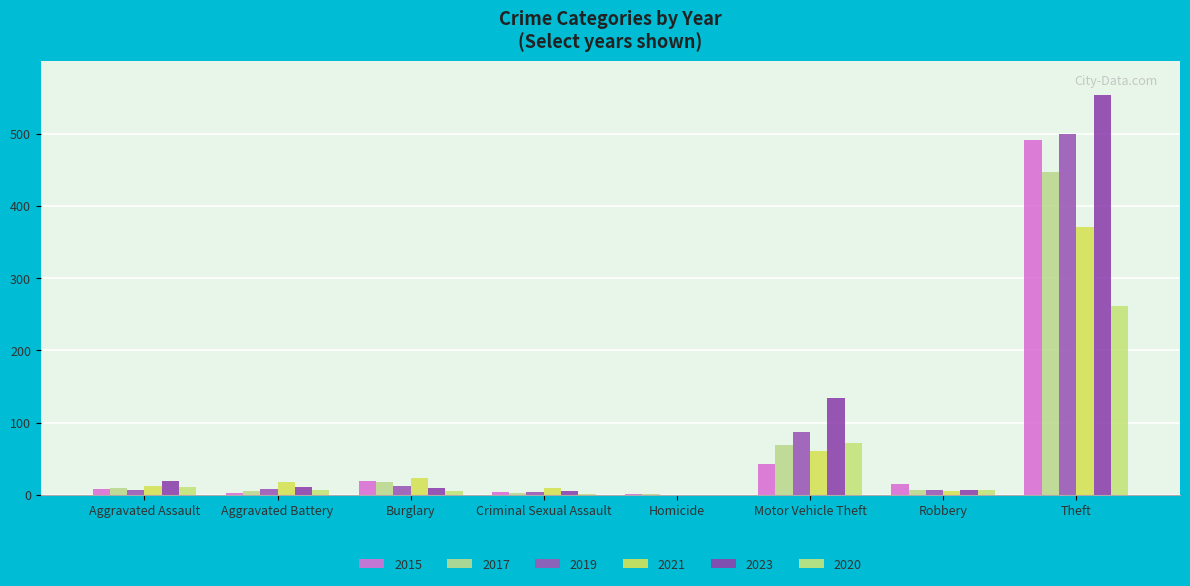

At which label is 2017 closest to 224?

Motor Vehicle Theft